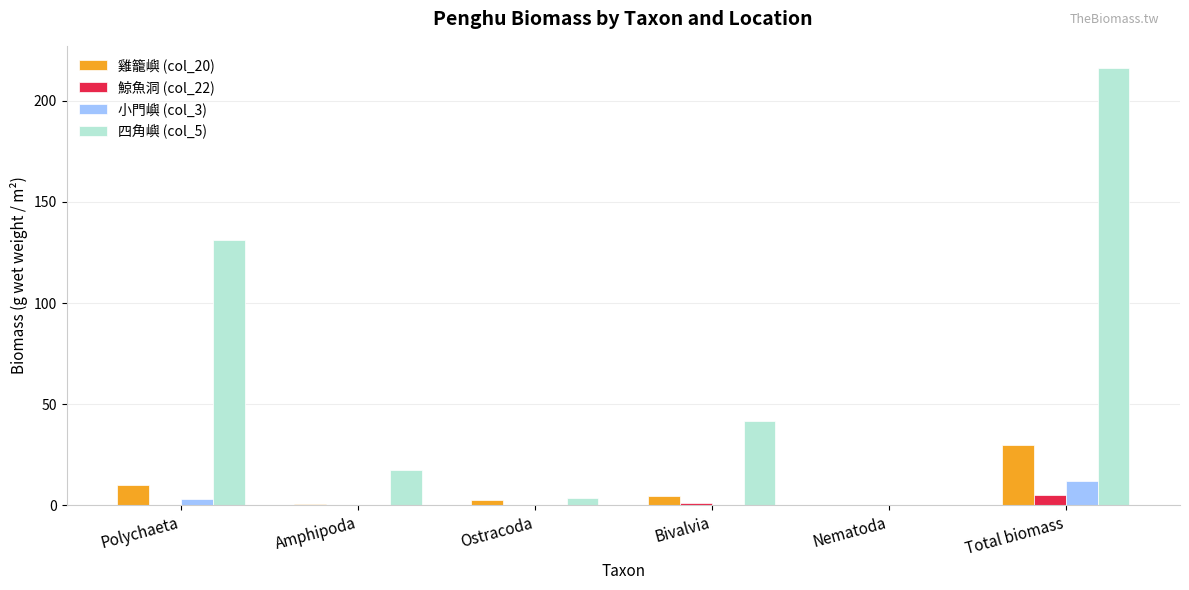

What is the approximate value of 鯨魚洞 (col_22) at Total biomass?

4.8